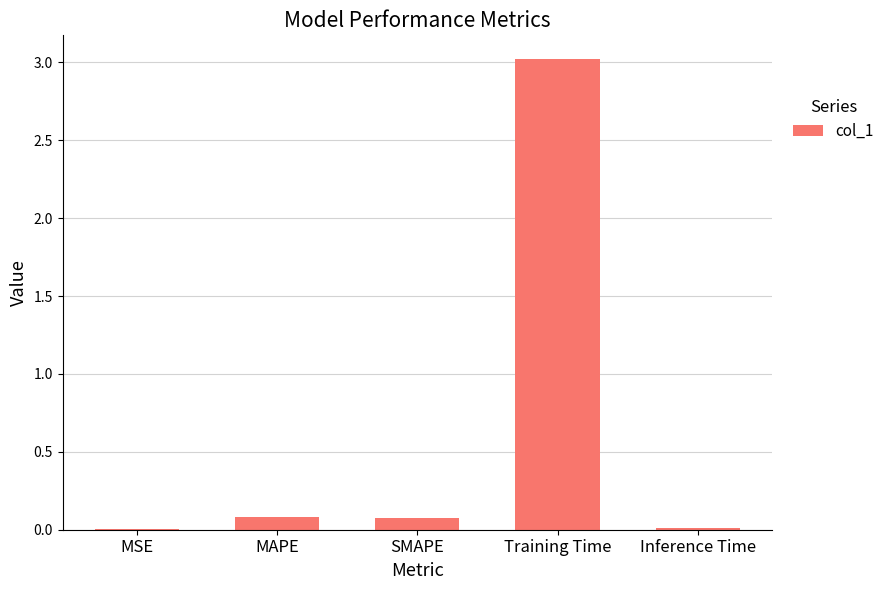

Which category has the highest value across all series?

Training Time